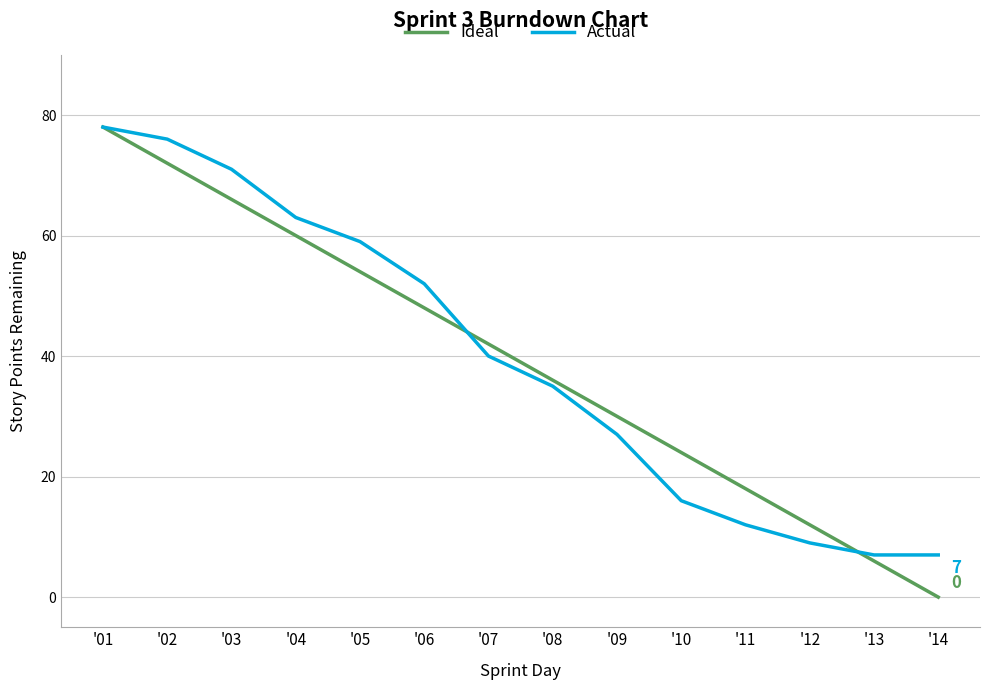

Which series changed the most between '05 and '13?

Actual